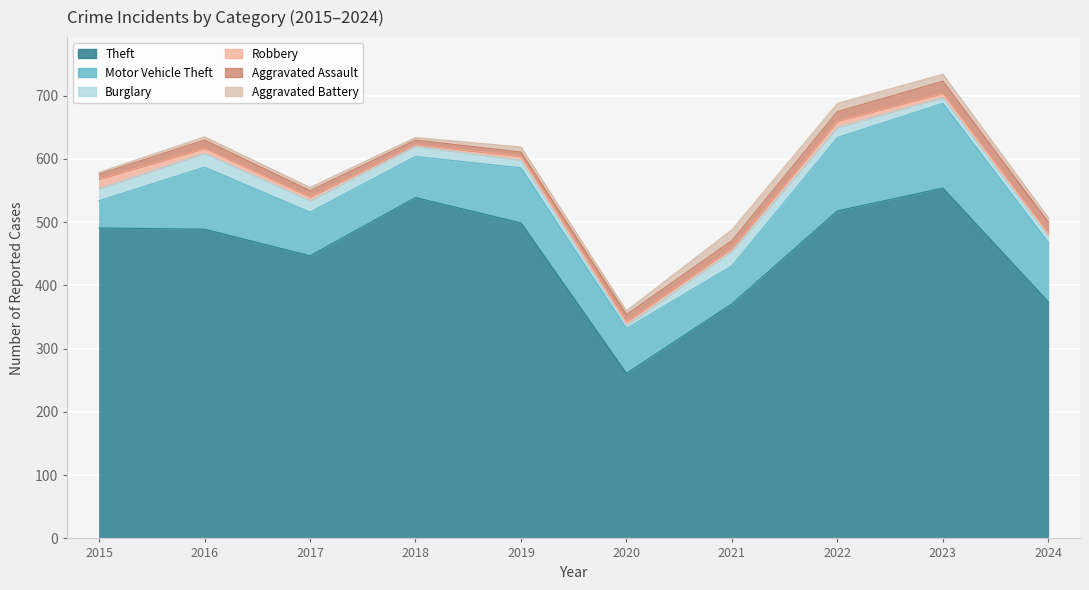

True or false: Aggravated Assault and Theft intersect in this chart.

False